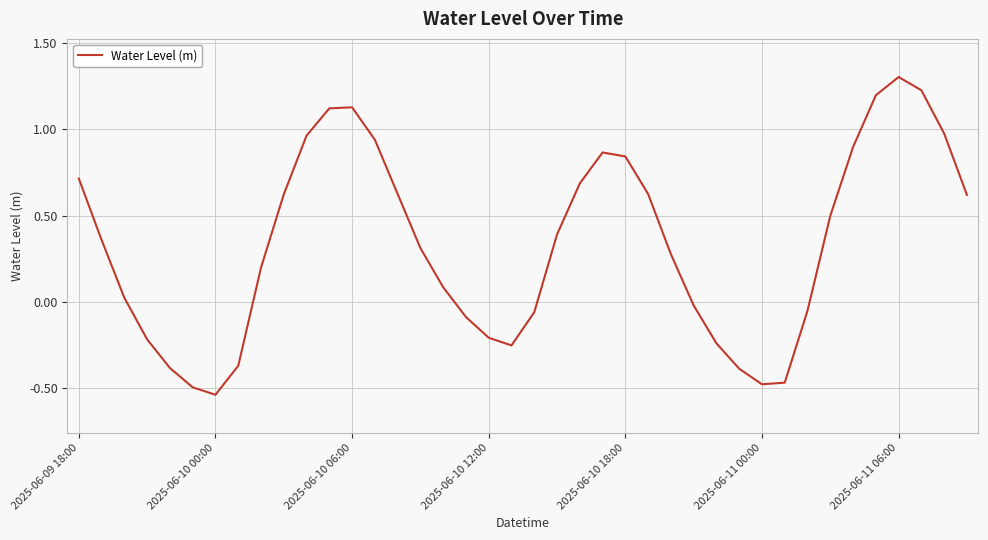

What is the maximum value shown in the chart?

1.3